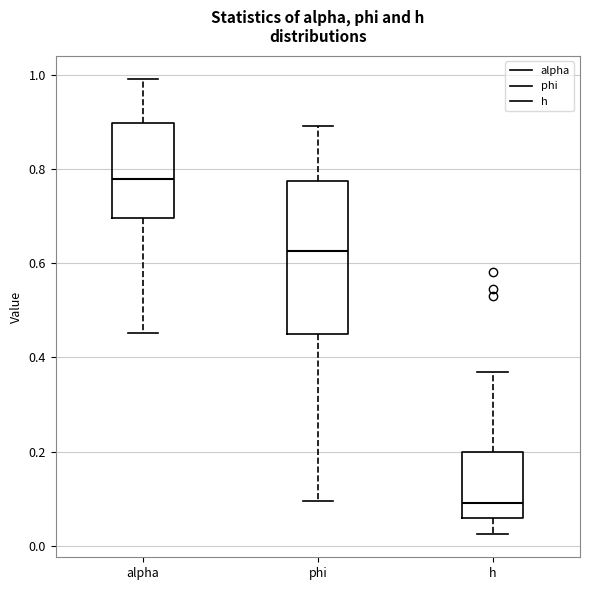

Reading left to right, read every box against the y-axis: the position of its median line, the range the box covers, and the ends of its whiskers. The values are not printed on the chart, so give them approximately, as read against the axis.

alpha: median 0.78, box 0.70 to 0.90, whiskers 0.46 to 1.00
phi: median 0.62, box 0.44 to 0.78, whiskers 0.10 to 0.90
h: median 0.10, box 0.06 to 0.20, whiskers 0.02 to 0.36